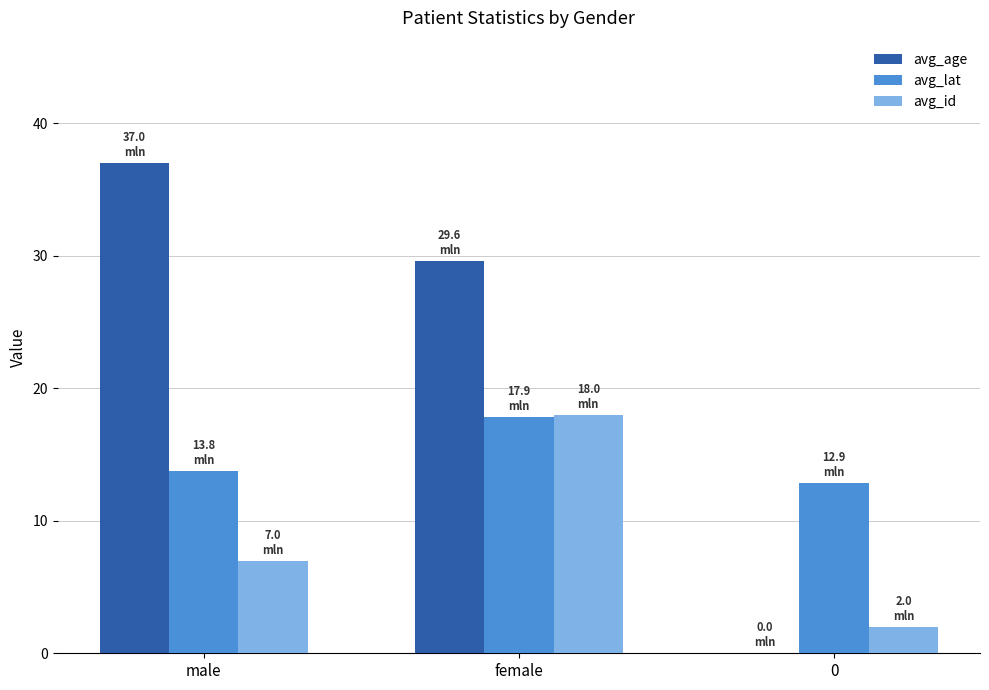

Reading left to right, what are all the values shown in this chart?

avg_age: male=37.0	female=29.6	0=0.0
avg_lat: male=13.8	female=17.9	0=12.9
avg_id: male=7.0	female=18.0	0=2.0